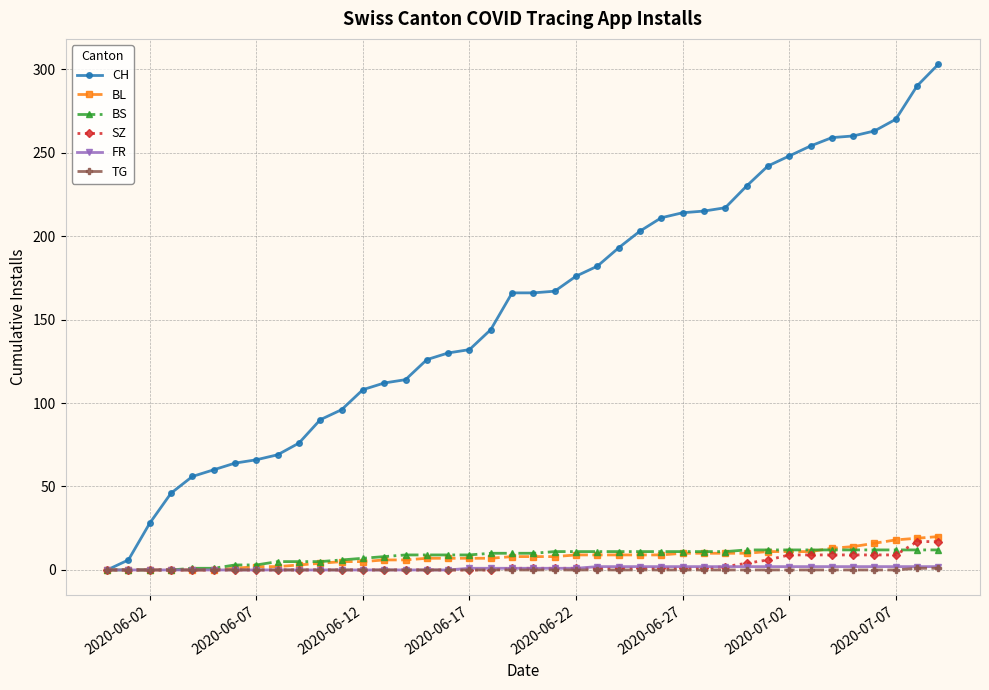

Which series has the largest range (max minus min)?

CH